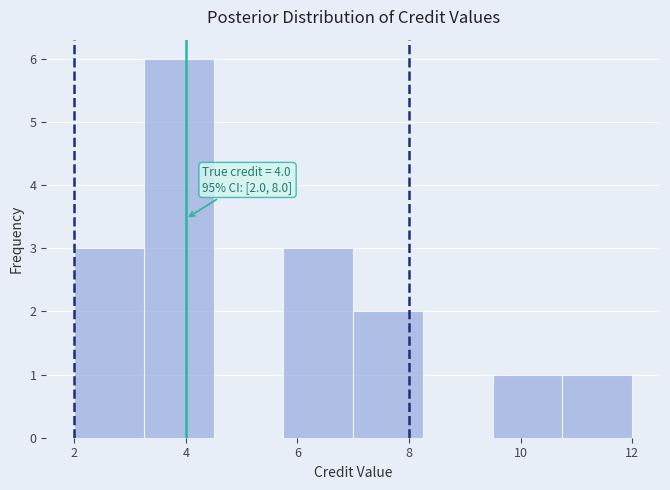

Which range on the x-axis has the tallest bar?

3.25 to 4.50